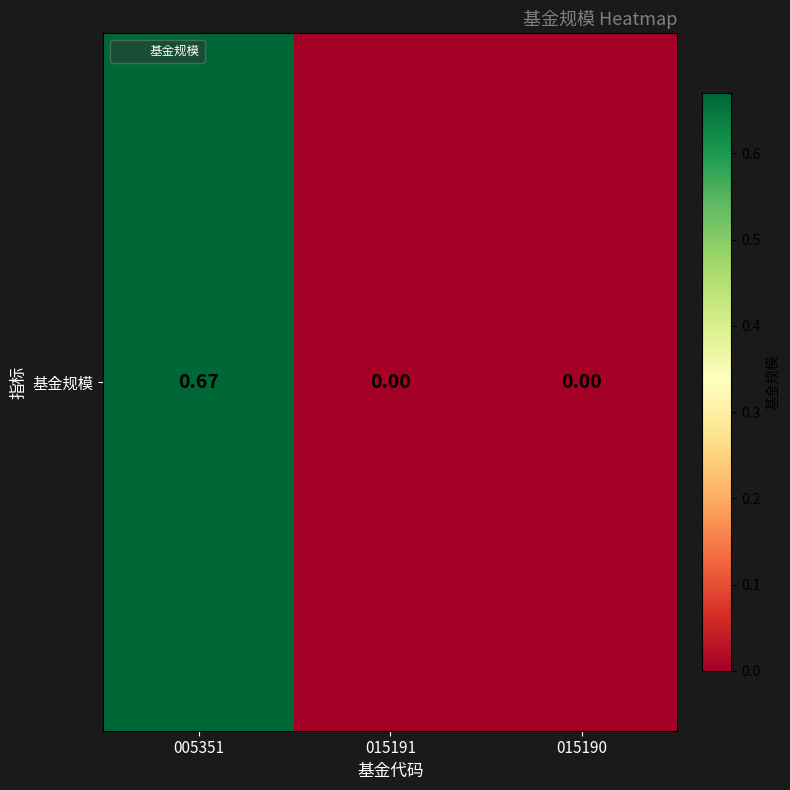

How many data points are above 0?

1